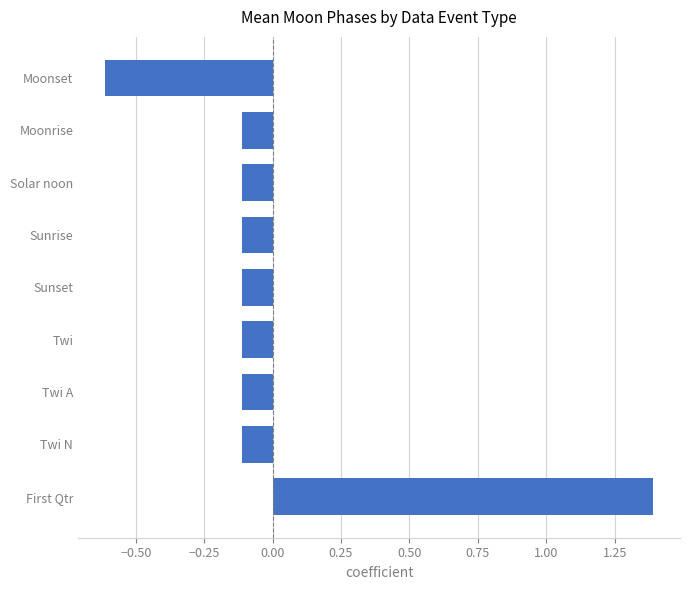

Are the bars horizontal?

Yes